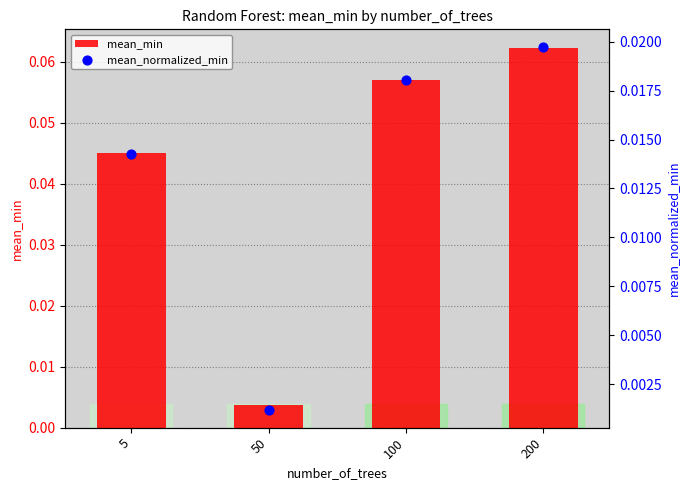

Is the value of mean_min at 100 greater than the value of mean_normalized_min at 100?

Yes